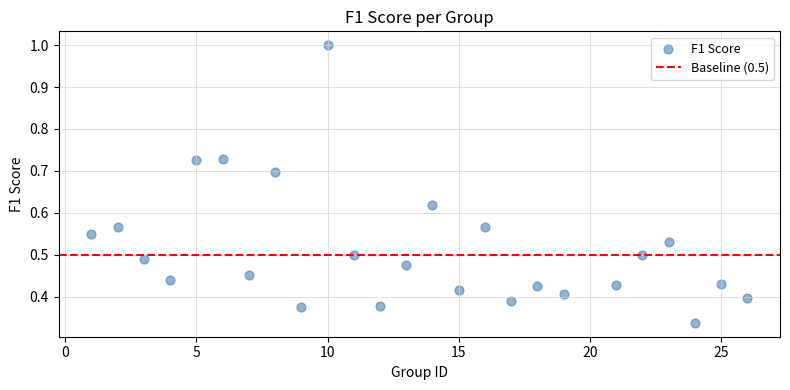

What is the range of X values (max minus min)?

25.0